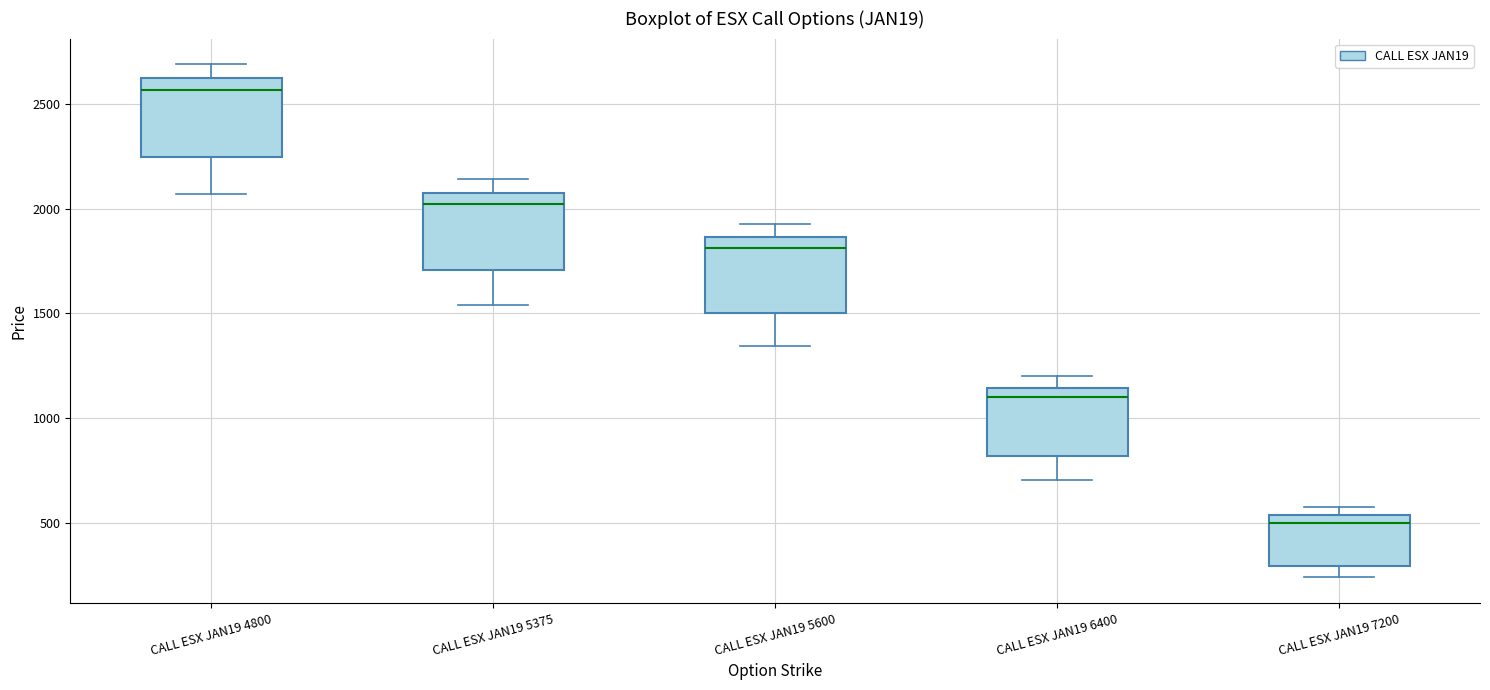

Where does the median line of the box for CALL ESX JAN19 4800 sit on the y-axis? The values are not printed on the chart, so give them approximately, as read against the axis.

2550